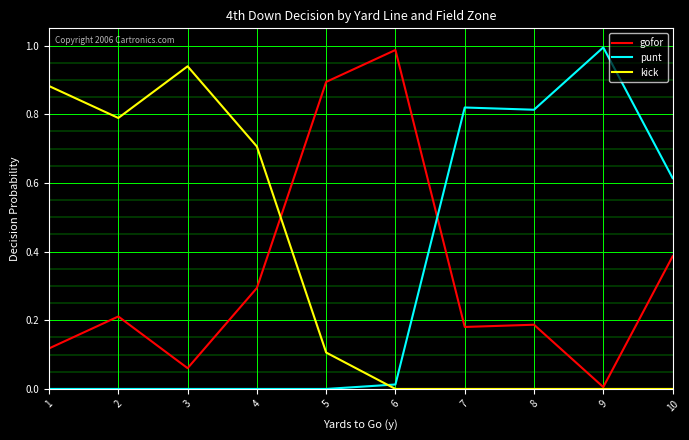

The punt series shows 0.0 at 2. True or false?

True